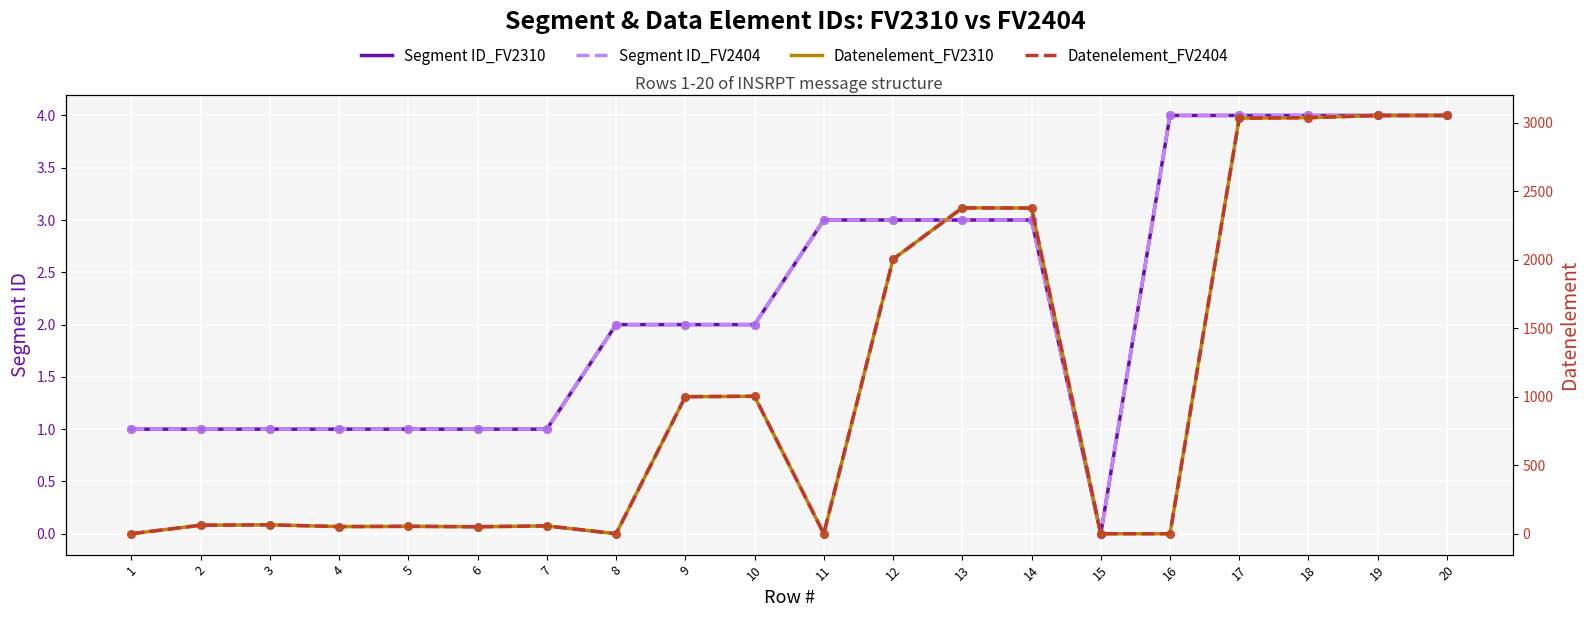

Which series contains the lowest Y value?

Segment ID_FV2310